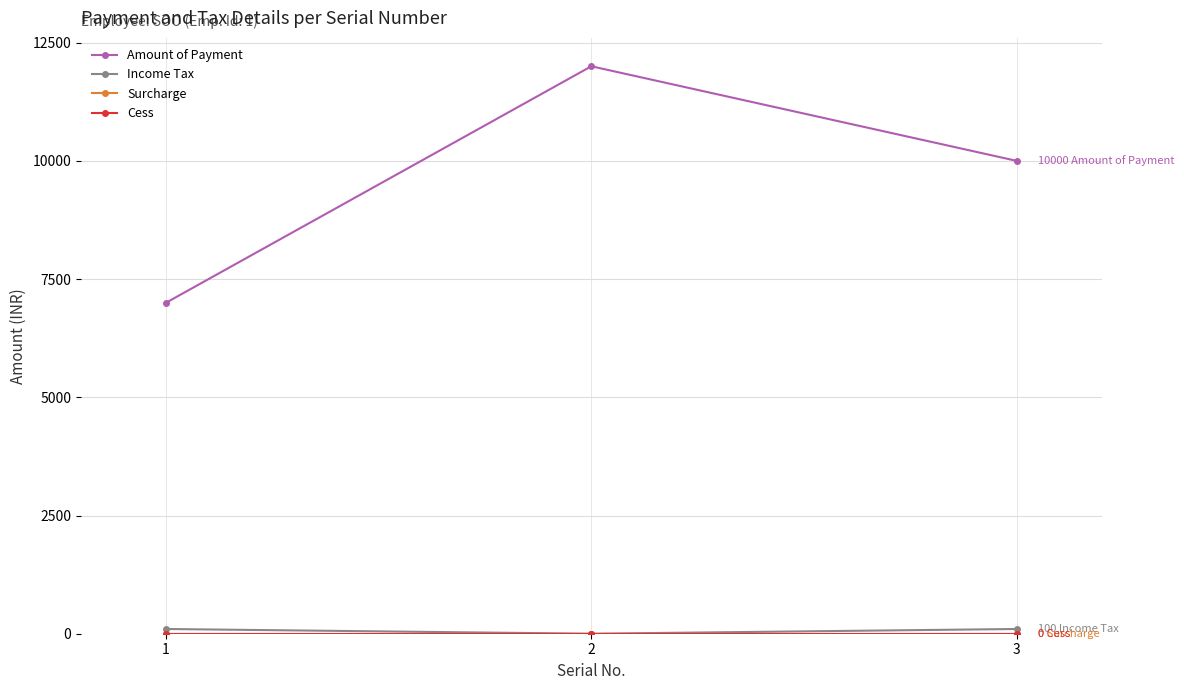

What is the difference between the Amount of Payment values at 1 and 2?

5000